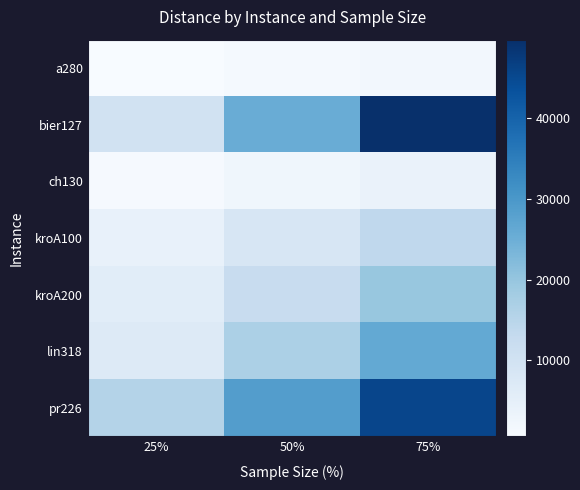

Reading left to right, extract all data points from this chart.

a280: 25%=605.6	50%=1257.0	75%=1883.0
bier127: 25%=9977.4	50%=25528.1	75%=49698.0
ch130: 25%=1042.3	50%=2373.8	75%=3811.8
kroA100: 25%=4073.5	50%=8645.4	75%=13698.0
kroA200: 25%=5809.8	50%=12351.9	75%=19682.0
lin318: 25%=7113.6	50%=16844.9	75%=26257.0
pr226: 25%=15722.1	50%=28782.0	75%=45608.7